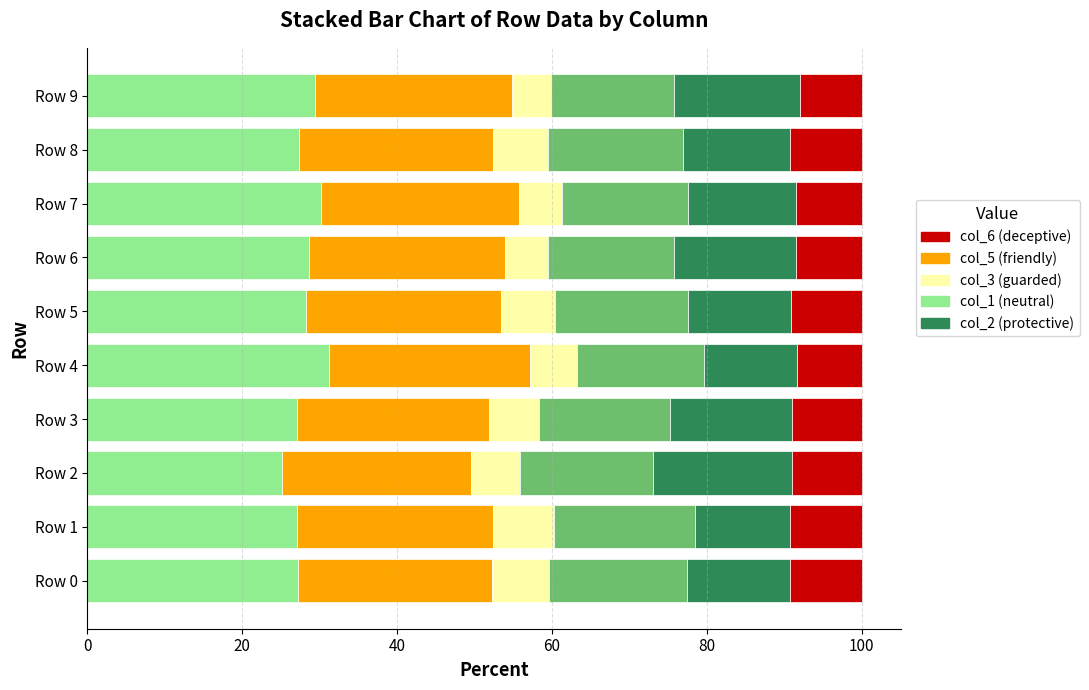

Count the number of data series in this chart.

6